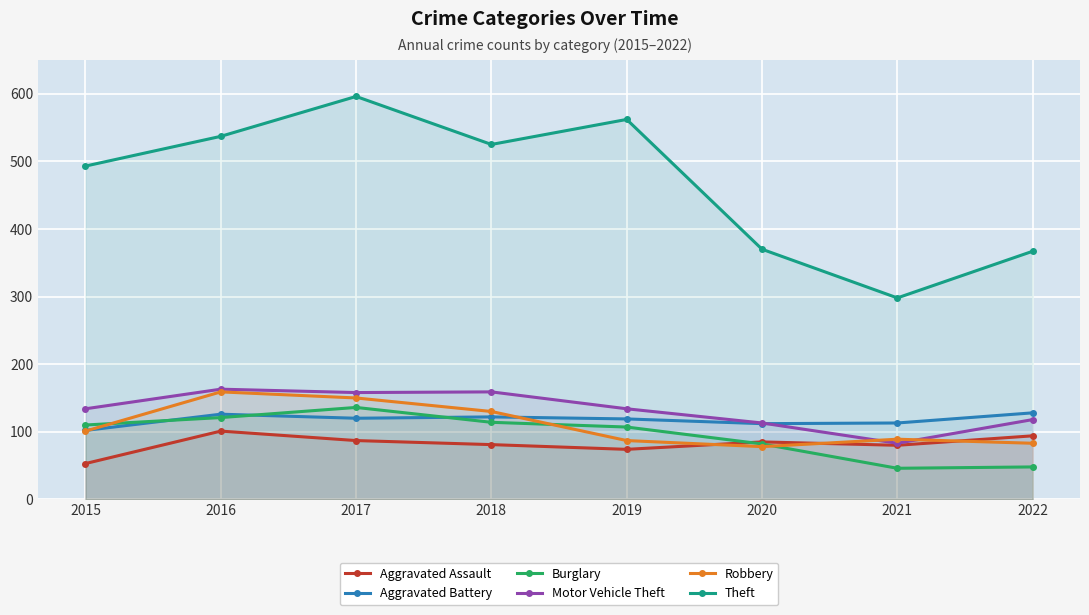

Reading left to right, list all the values displayed in this chart.

Aggravated Assault: 2015=53	2016=101	2017=87	2018=81	2019=74	2020=85	2021=80	2022=94
Aggravated Battery: 2015=102	2016=126	2017=120	2018=122	2019=119	2020=112	2021=113	2022=128
Burglary: 2015=110	2016=121	2017=136	2018=114	2019=107	2020=82	2021=46	2022=48
Motor Vehicle Theft: 2015=134	2016=163	2017=158	2018=159	2019=134	2020=113	2021=83	2022=118
Robbery: 2015=101	2016=159	2017=150	2018=130	2019=87	2020=78	2021=89	2022=83
Theft: 2015=493	2016=537	2017=596	2018=525	2019=562	2020=370	2021=298	2022=367